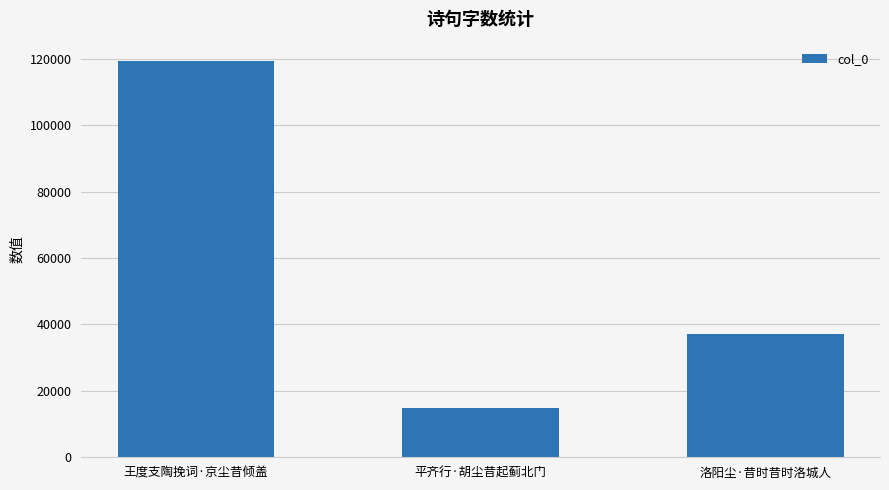

What is the minimum value shown in the chart?

14815